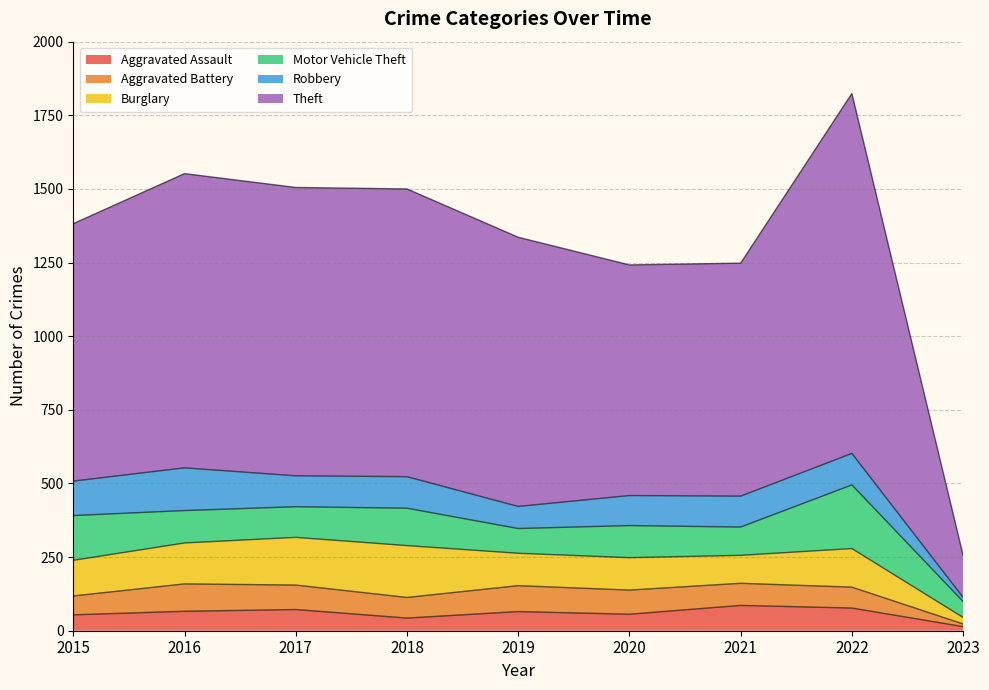

Is the value of Burglary at 2023 greater than the value of Aggravated Assault at 2022?

No